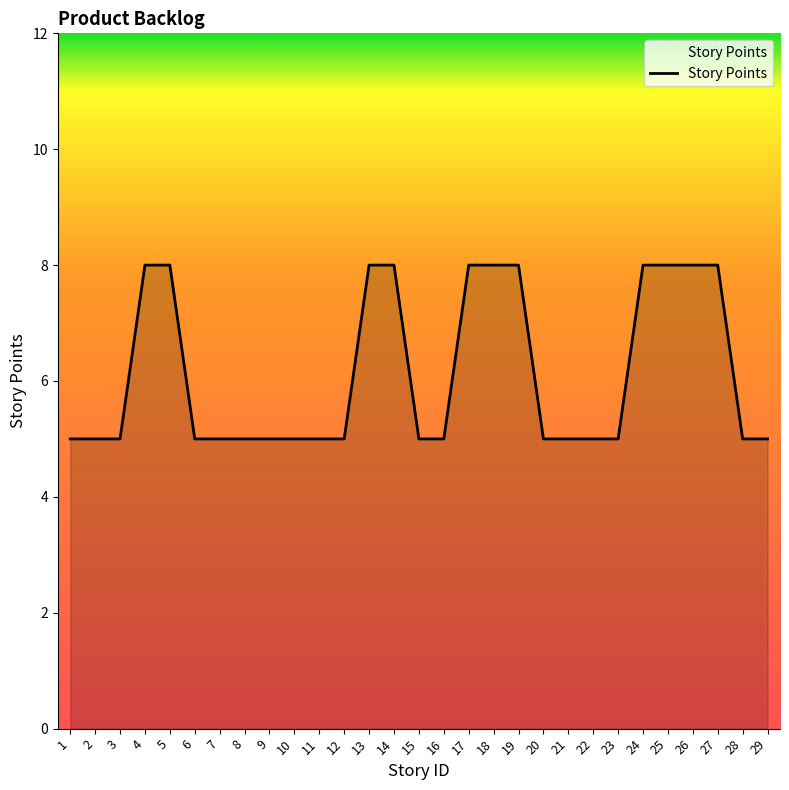

Which has a higher value, 14 or 16?

14